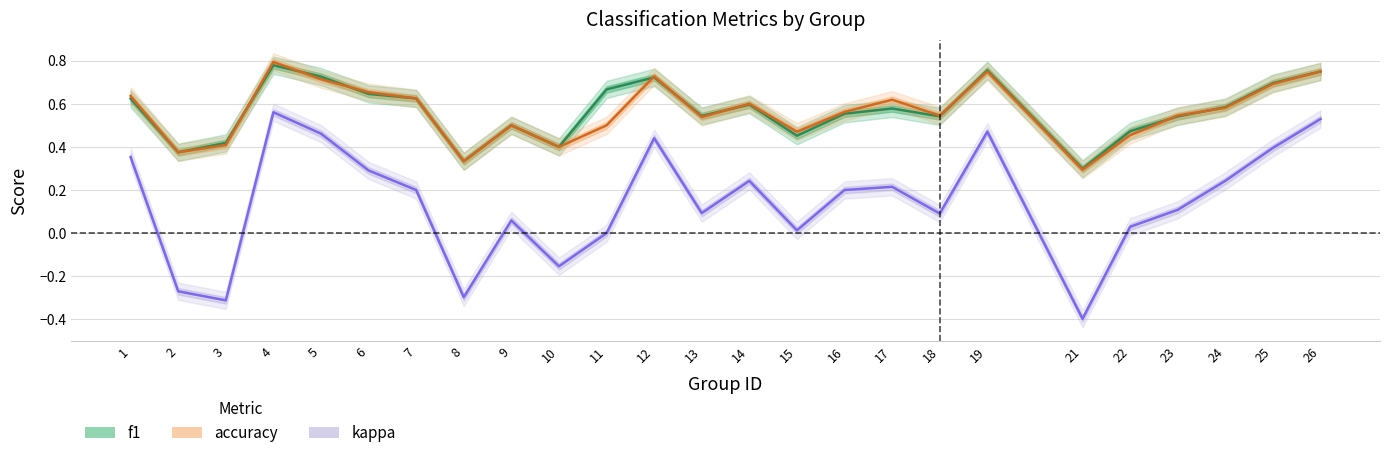

Is the value of f1 at 7 greater than the value of accuracy at 3?

Yes